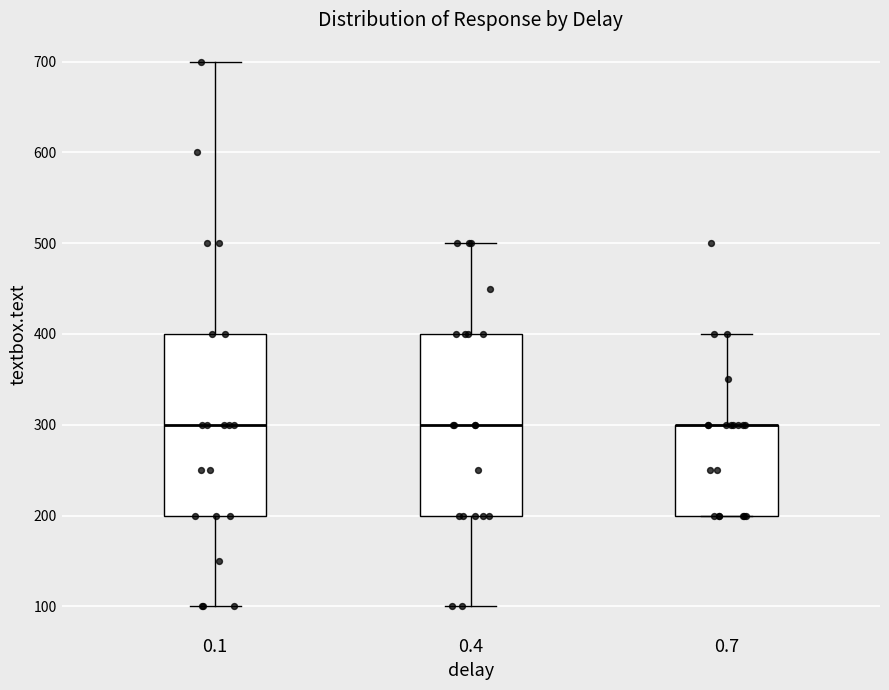

Where does the upper whisker of the box at x = 0.7 end on the y-axis? The values are not printed on the chart, so give them approximately, as read against the axis.

400